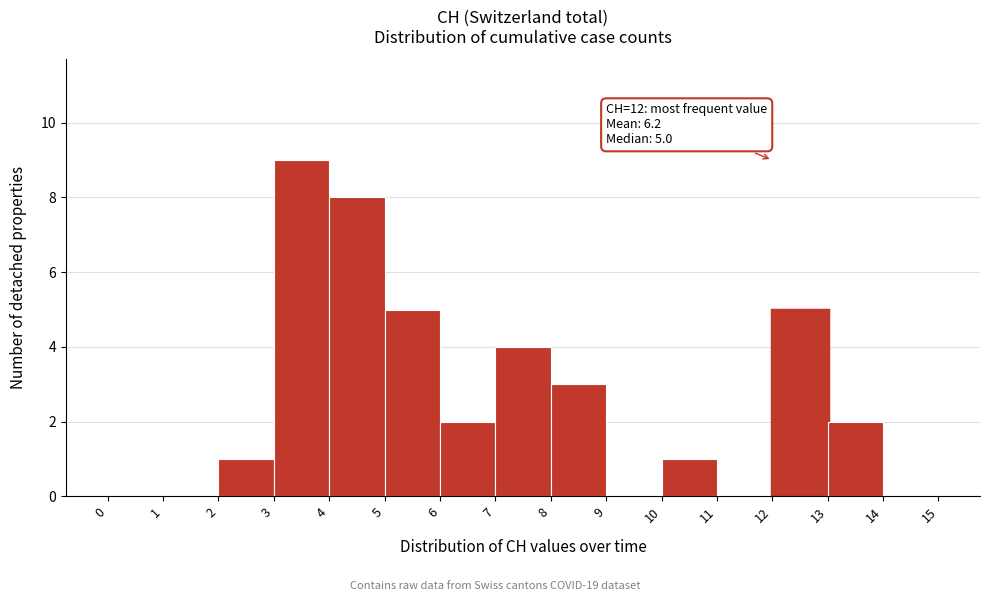

Which range on the x-axis has the tallest bar?

3 to 4